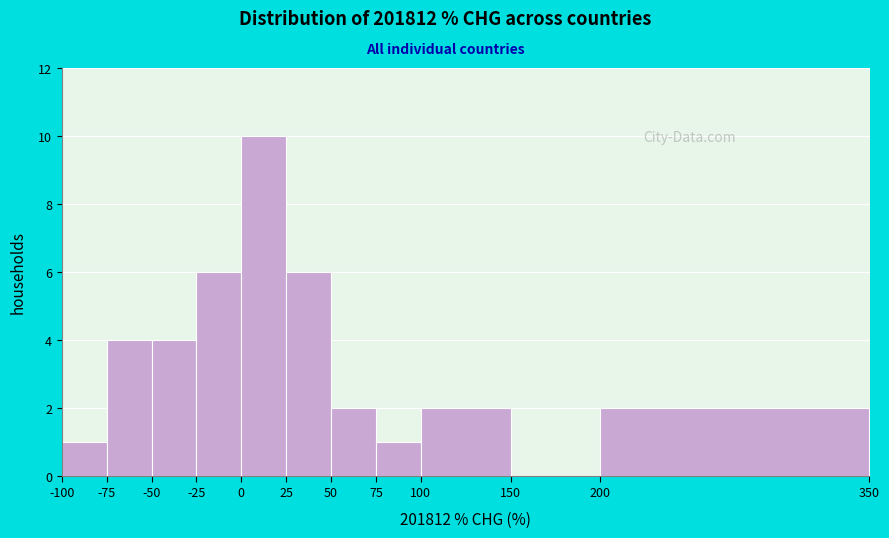

Reading left to right, list every bar in this chart as the range it spans on the x-axis followed by its height. The values are not printed on the chart, so give them approximately, as read against the axis.

-100 to -75: 1
-75 to -50: 4
-50 to -25: 4
-25 to 0: 6
0 to 25: 10
25 to 50: 6
50 to 75: 2
75 to 100: 1
100 to 150: 2
150 to 200: 0
200 to 350: 2